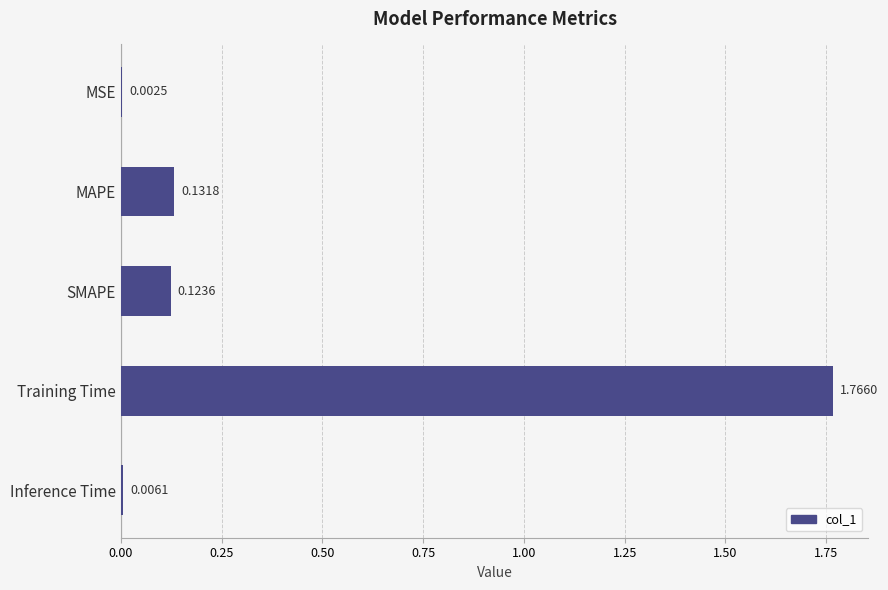

What is the change in value from Inference Time to Training Time?

+1.8